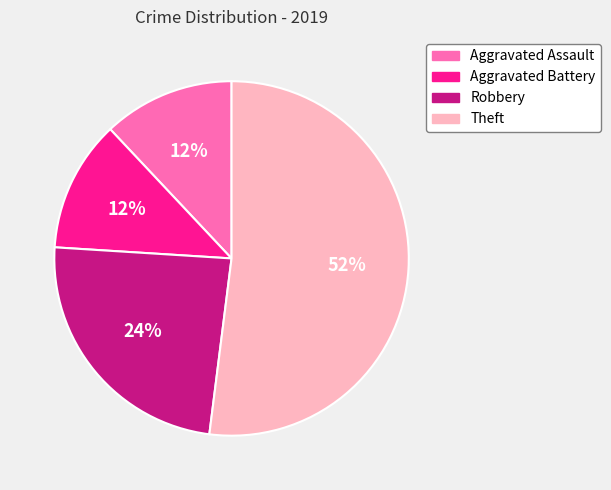

How many segments does this pie chart have?

4